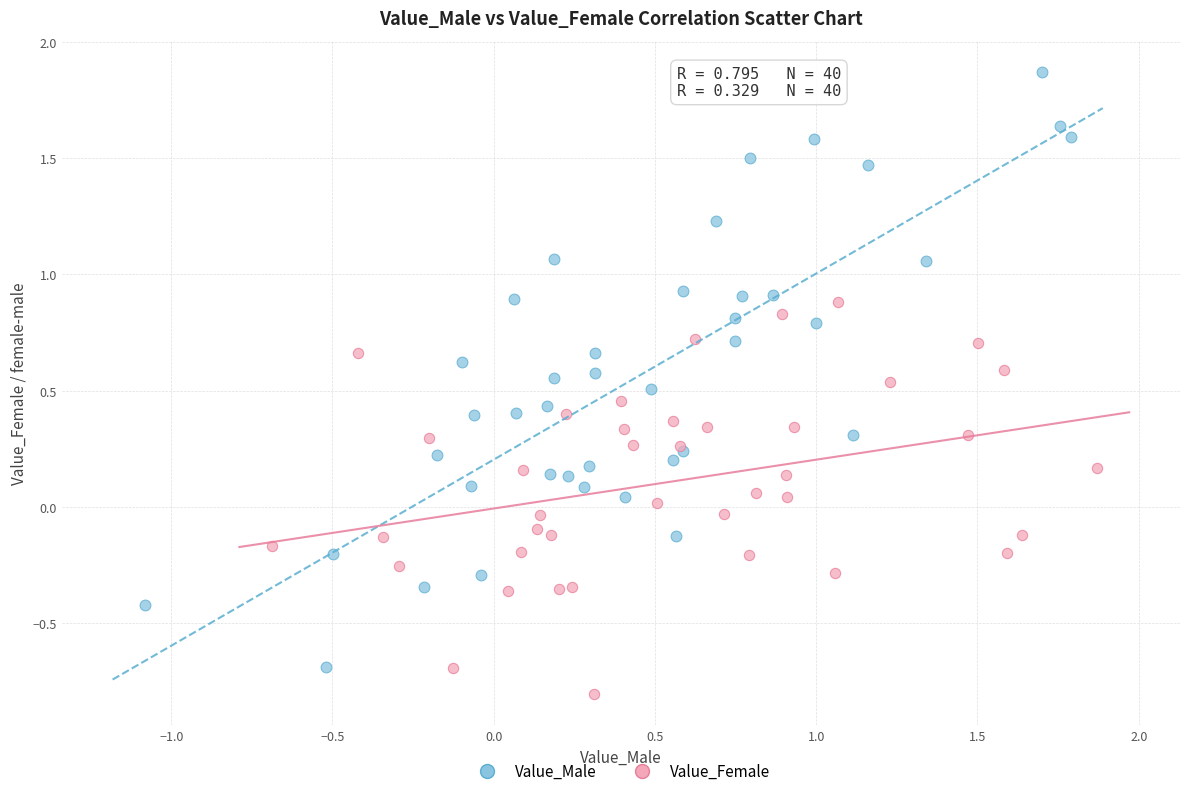

Which series reaches the minimum Y coordinate?

Value_Female